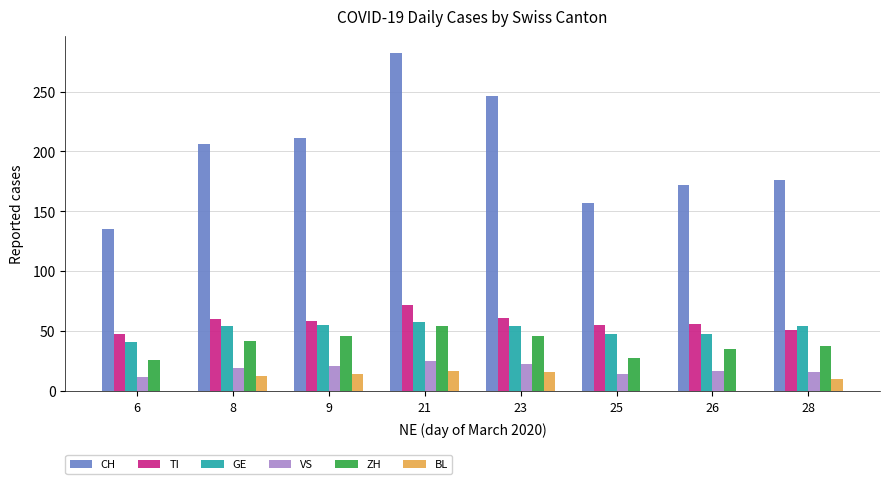

What is the highest value of the BL series?

17